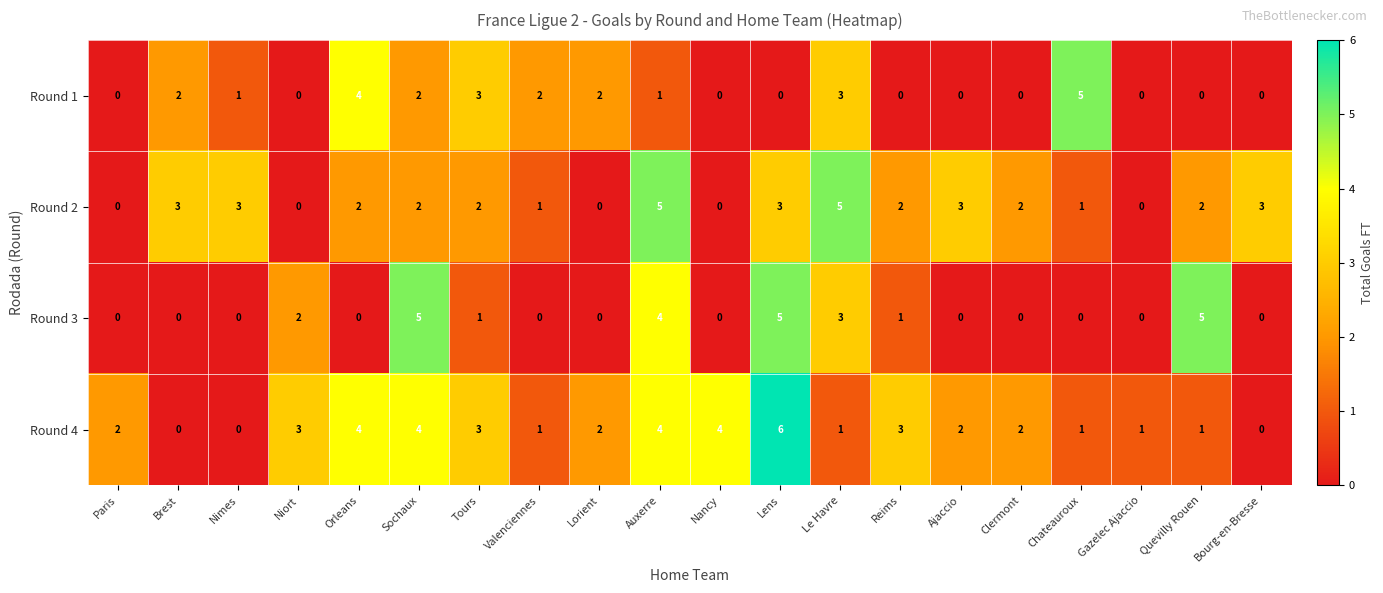

What is the sum of the Round 2 values at Bourg-en-Bresse and Chateauroux?

4